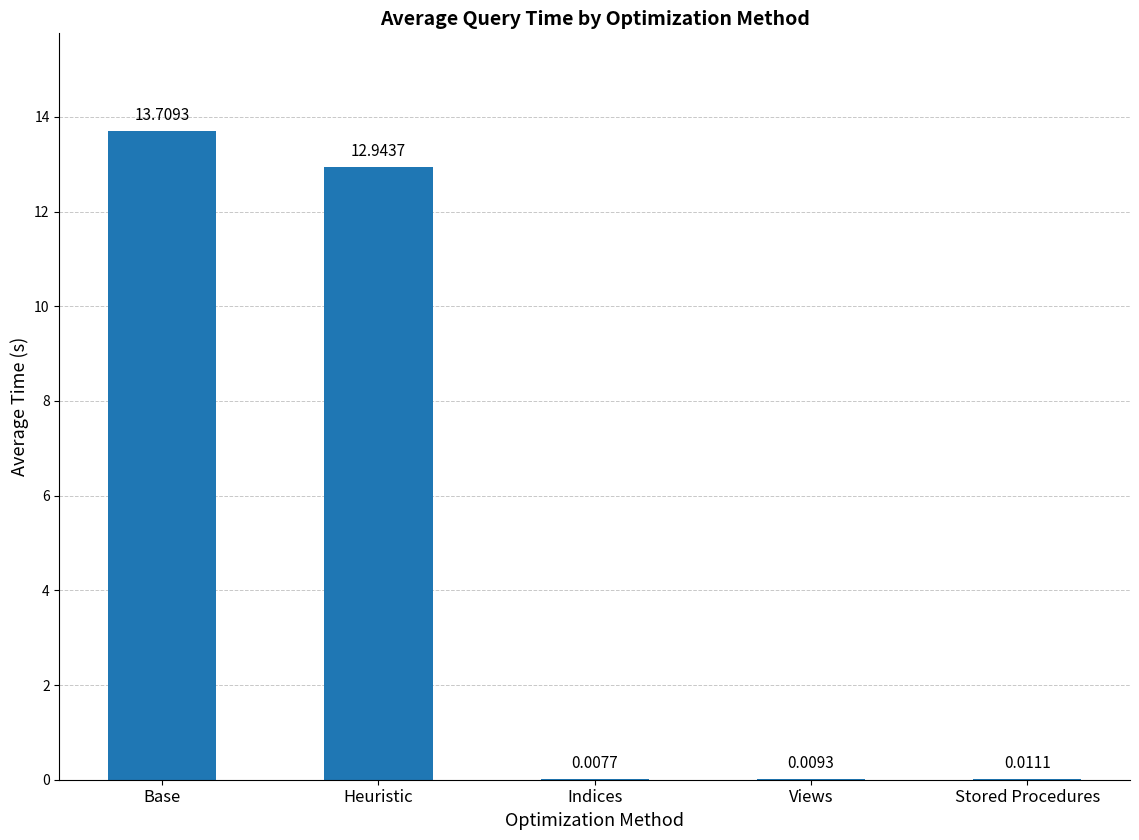

Does the chart contain stacked bars?

No